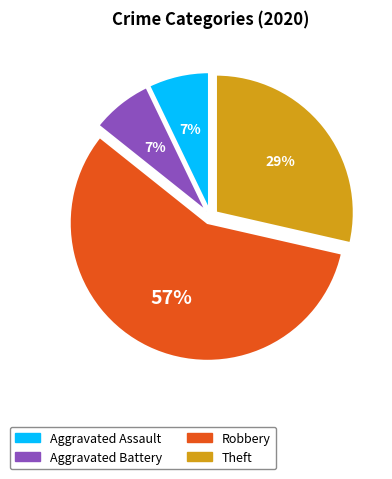

Combined, do Aggravated Battery and Aggravated Assault account for over 50%?

No